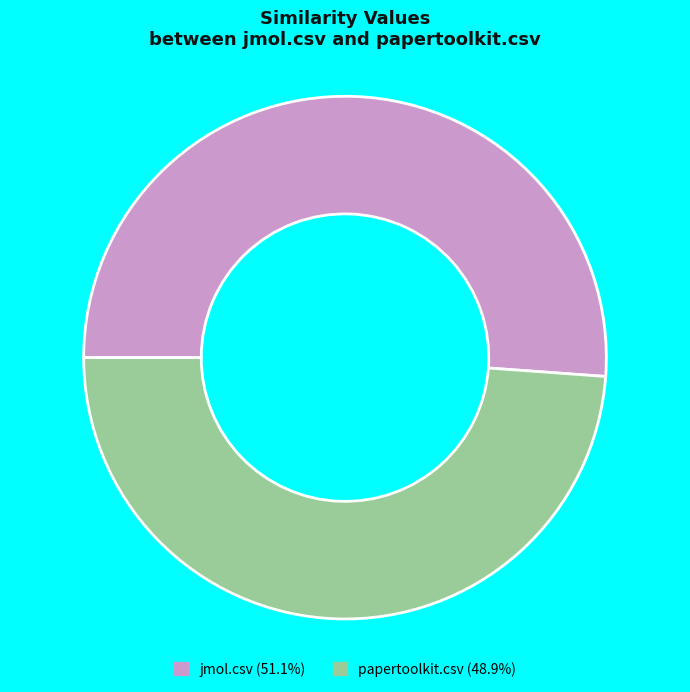

The jmol.csv slice represents 40% of the pie. True or false?

False